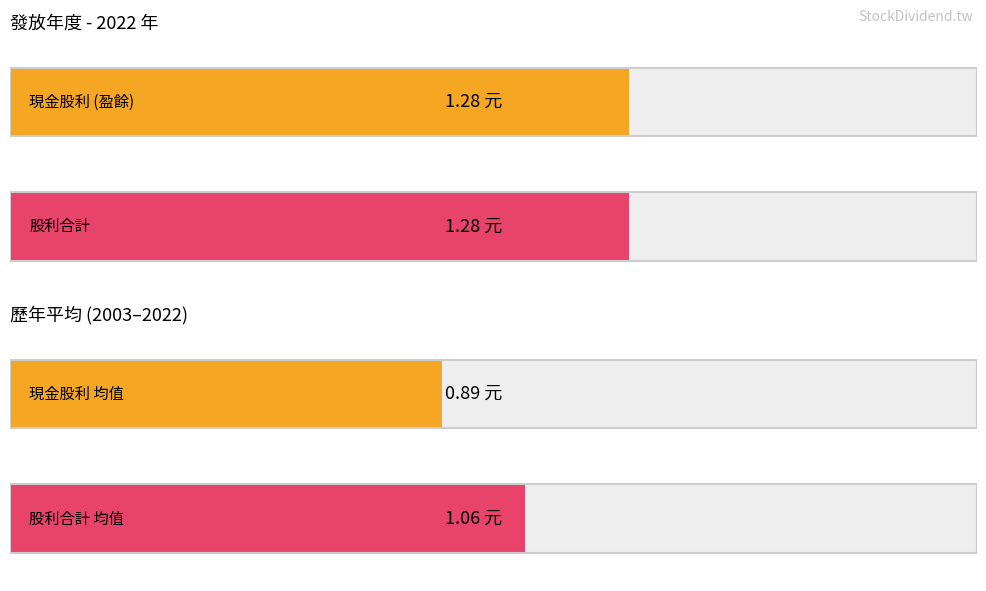

What are all the series names shown in the legend?

現金股利 (盈餘), 股利合計